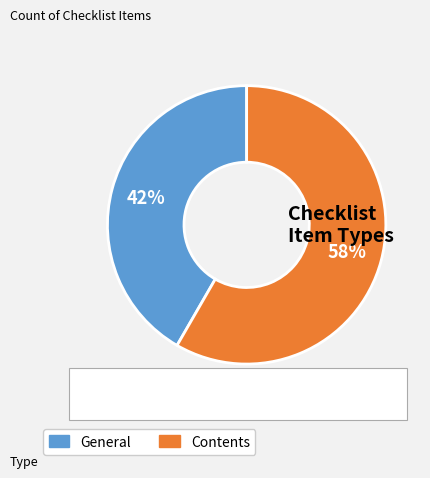

Which category has the biggest portion of the pie?

Contents